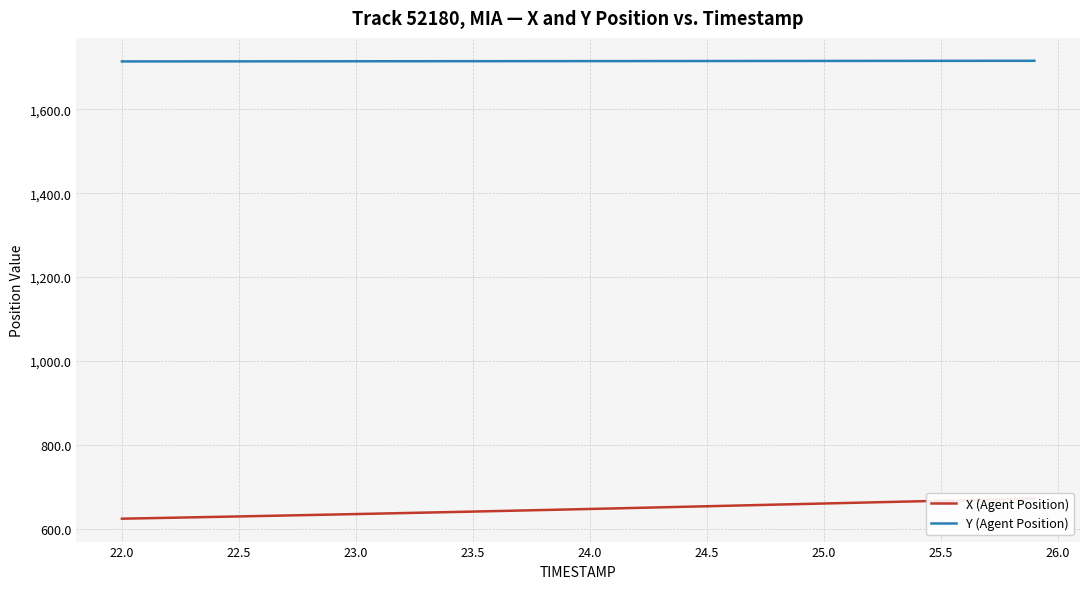

Rank the series by their average value, from lowest to highest.

X (Agent Position), Y (Agent Position)